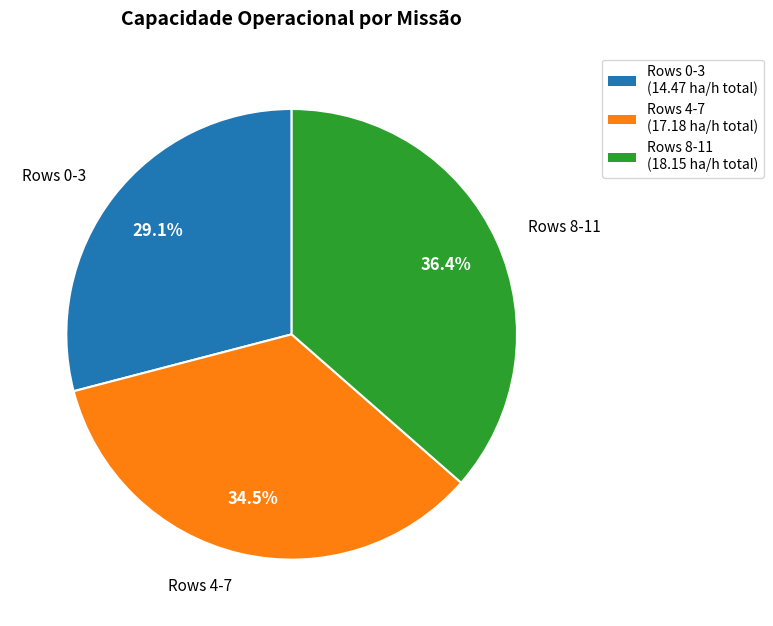

What portion of the pie excludes Rows 0-3?

70.9%